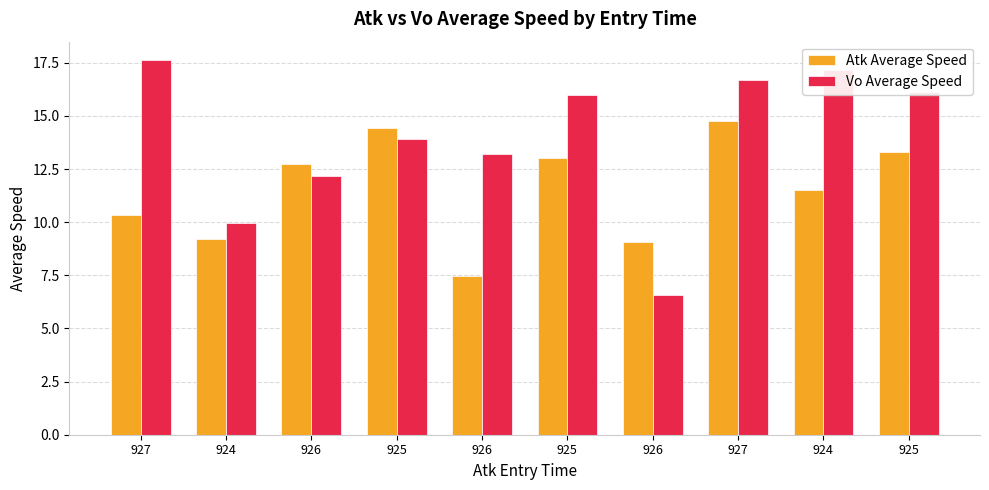

True or false: Atk Average Speed has a value of 20.8 at 925.

False